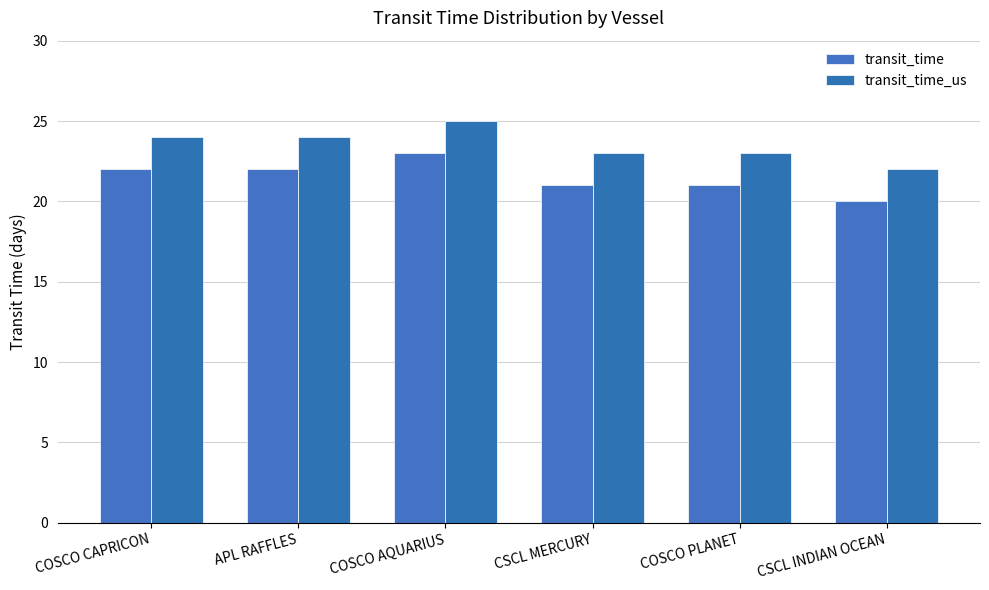

What are all the series names shown in the legend?

transit_time, transit_time_us